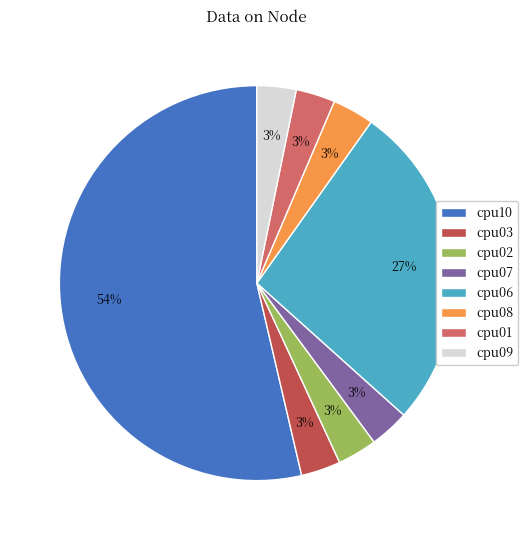

To the nearest percent, what portion does cpu03 represent?

3%